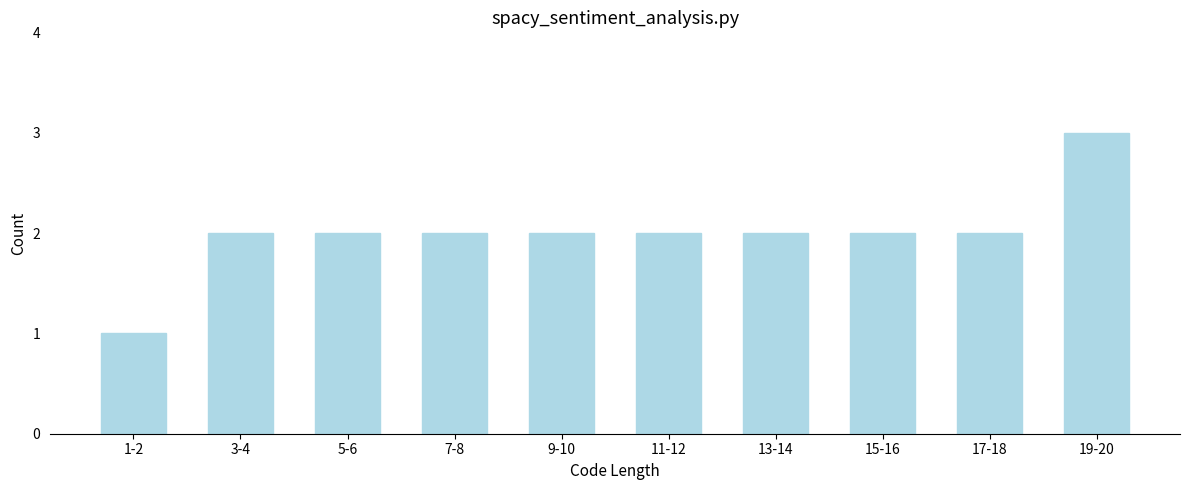

Reading left to right, transcribe all the data shown in this chart.

1-2=1	3-4=2	5-6=2	7-8=2	9-10=2	11-12=2	13-14=2	15-16=2	17-18=2	19-20=3